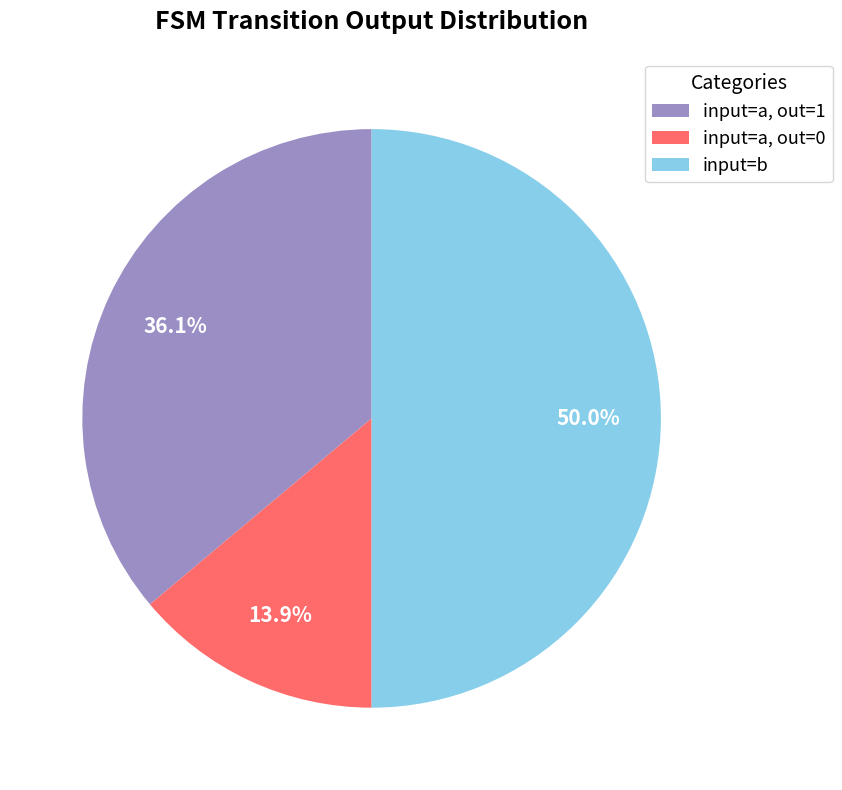

What percentage is NOT represented by input=a, out=1?

63.9%